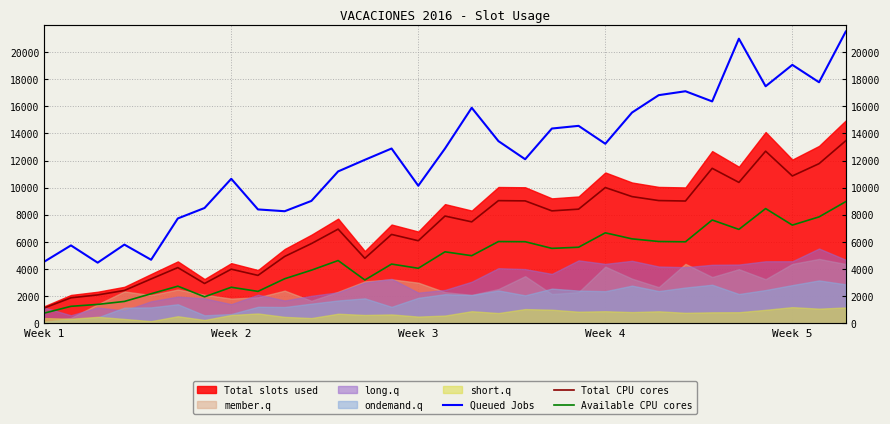

What is the sum of the Available CPU cores values at Week 1 and 18?

6775.8